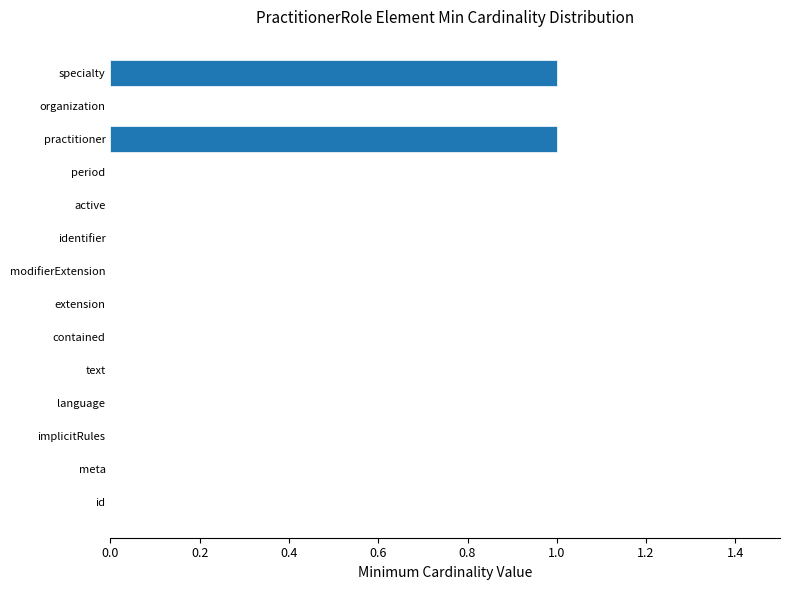

The chart shows a value of 1 at practitioner. True or false?

True